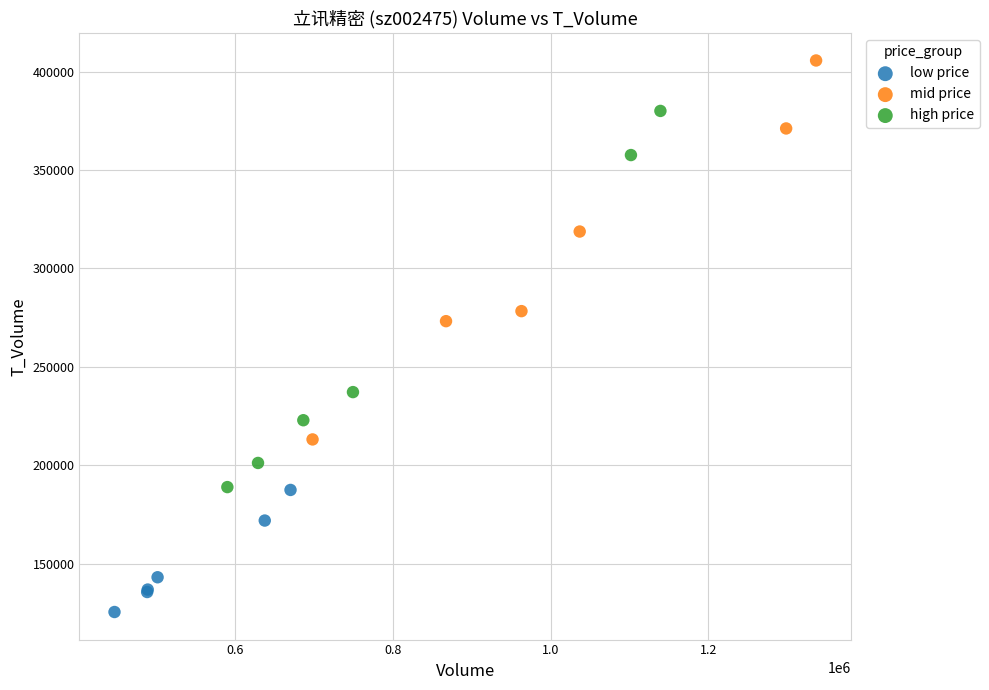

Which series reaches the maximum Y coordinate?

mid price